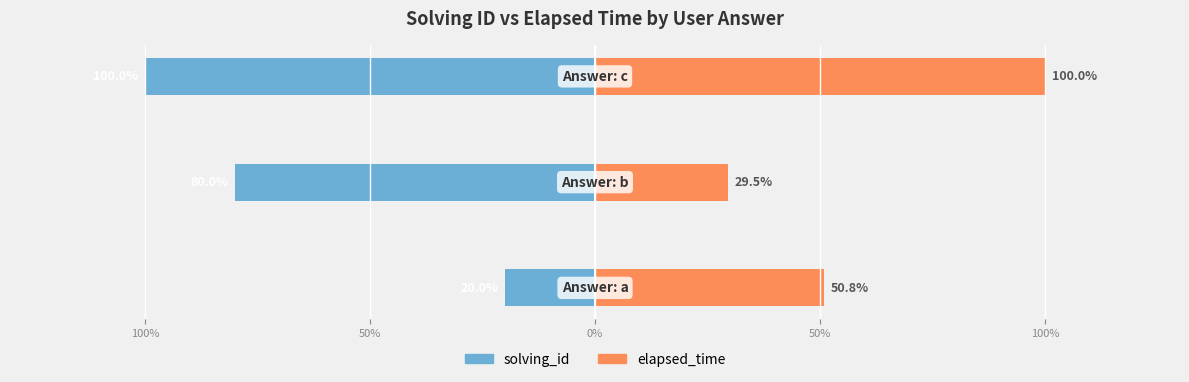

How many groups of bars are there?

3